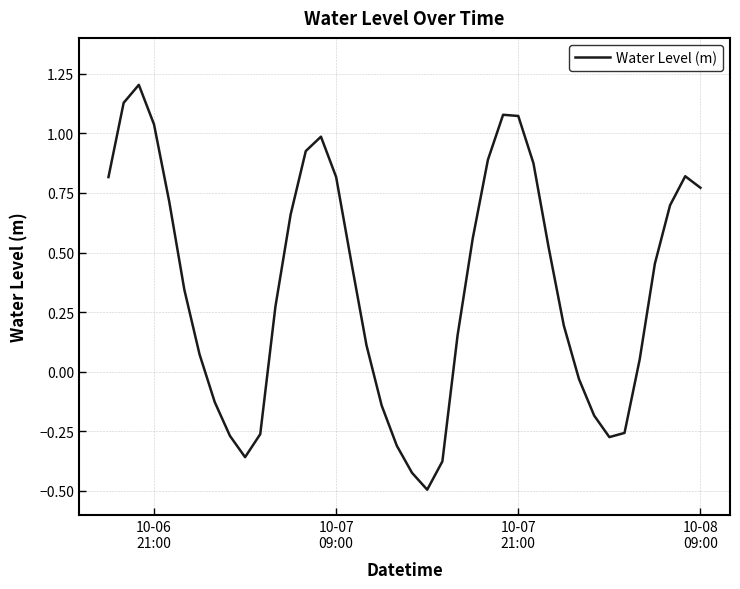

What is the smallest value displayed?

-0.5